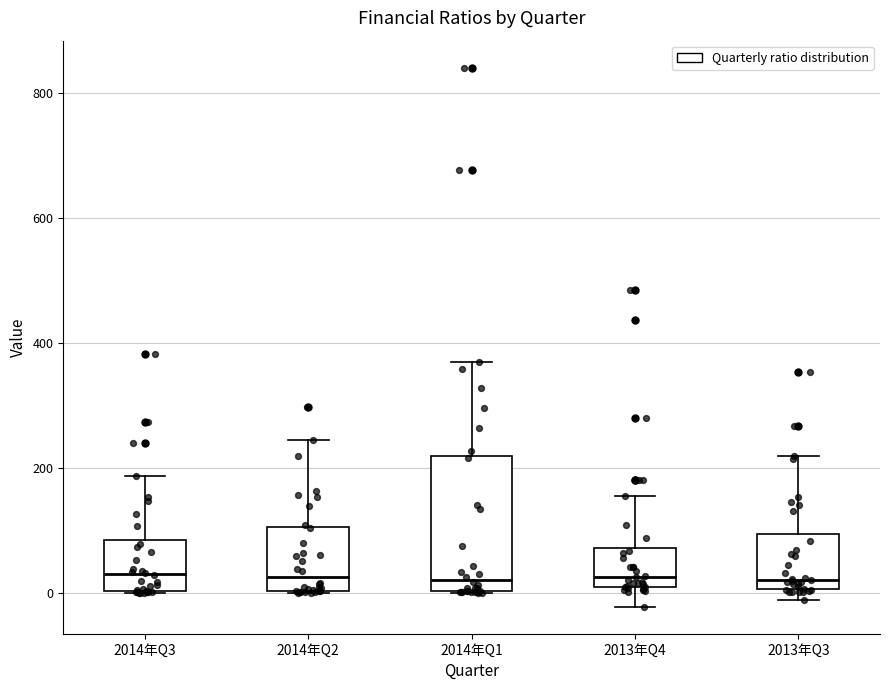

Which box is the tallest, from its lower edge to its upper edge?

2014年Q1